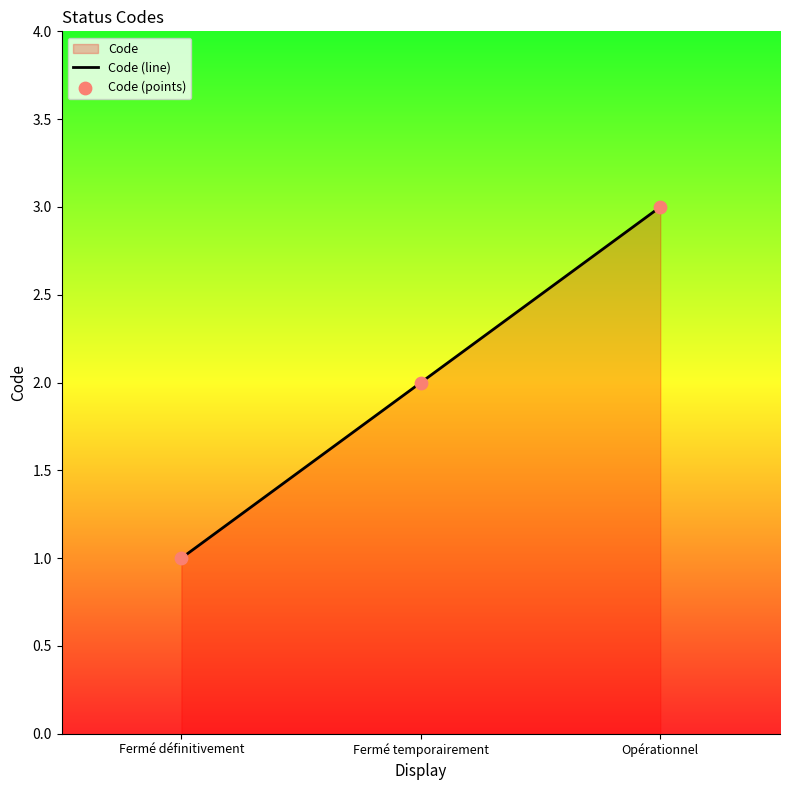

At how many categories does at least one series exceed 2?

1